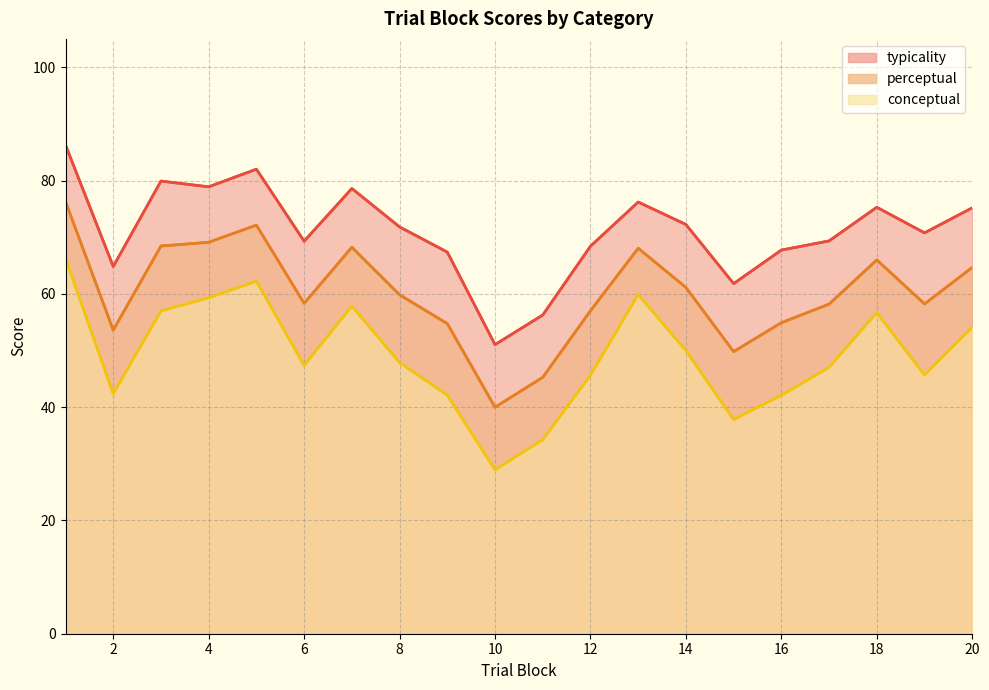

True or false: typicality and conceptual intersect in this chart.

False